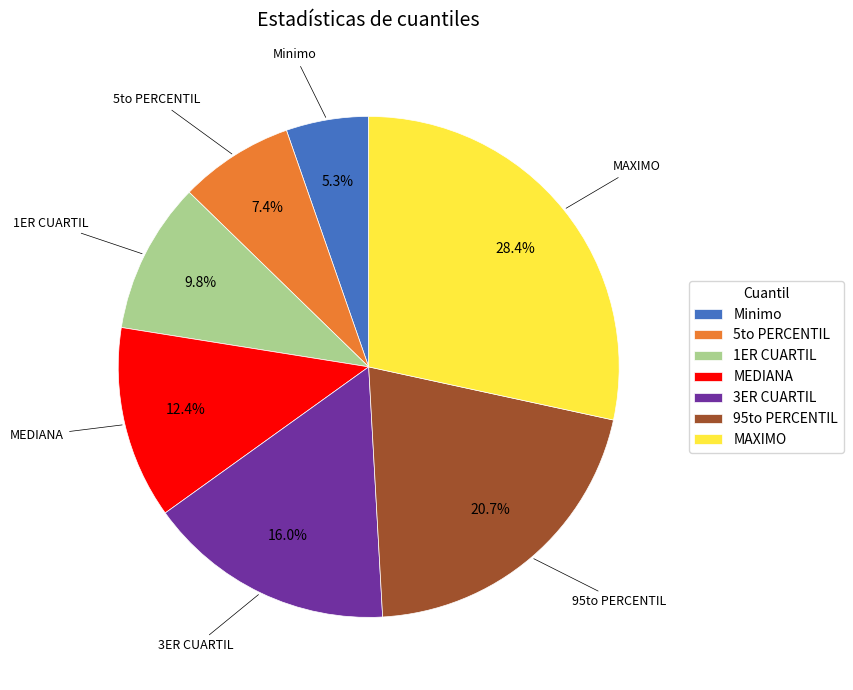

How many segments does this pie chart have?

7